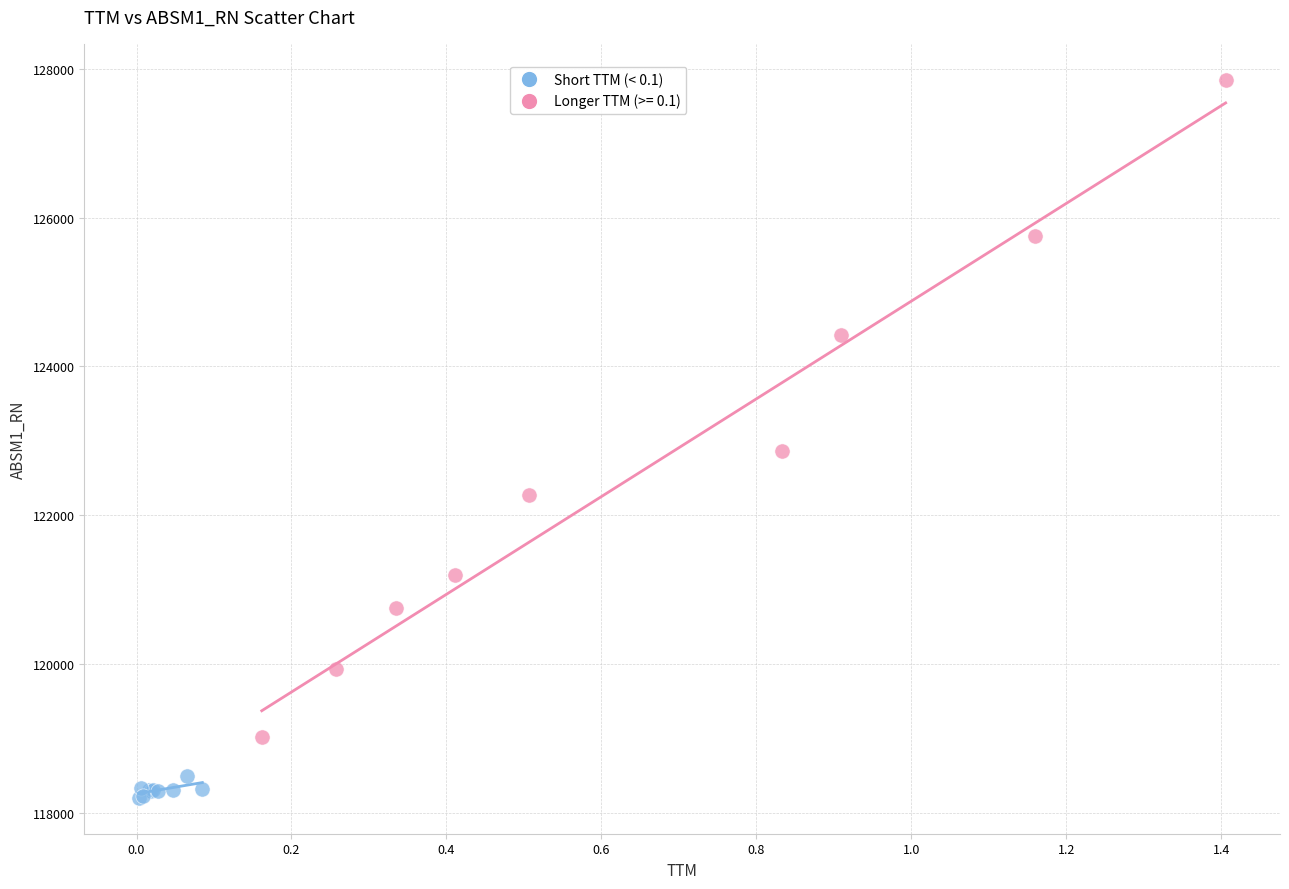

Which series has the largest Y range (max minus min)?

Longer TTM (>= 0.1)